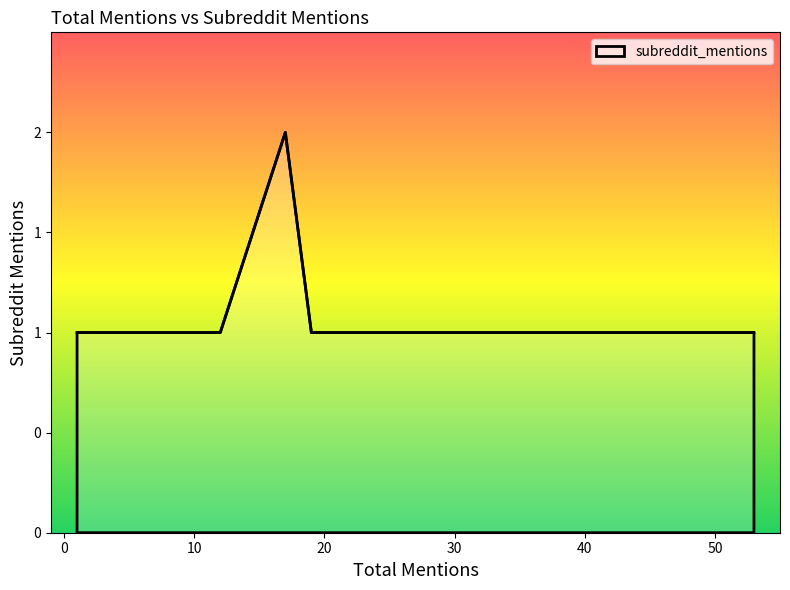

Does the chart display data point markers on the line(s)?

No